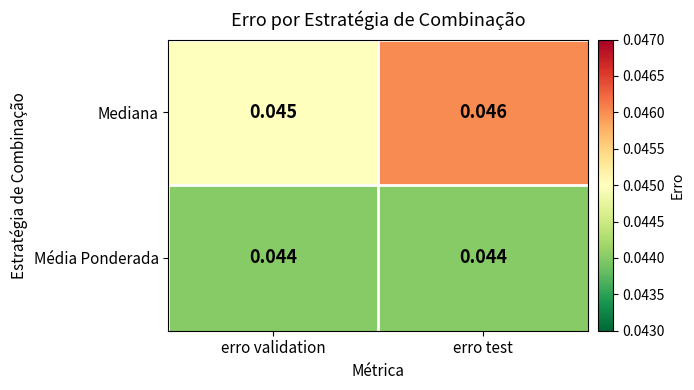

At erro validation, list the series in order from smallest to largest.

Média Ponderada, Mediana